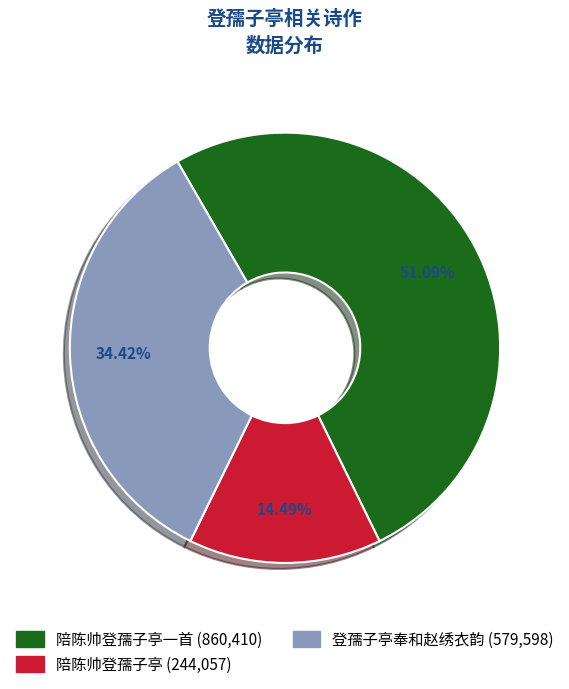

Does any single category account for the majority?

Yes